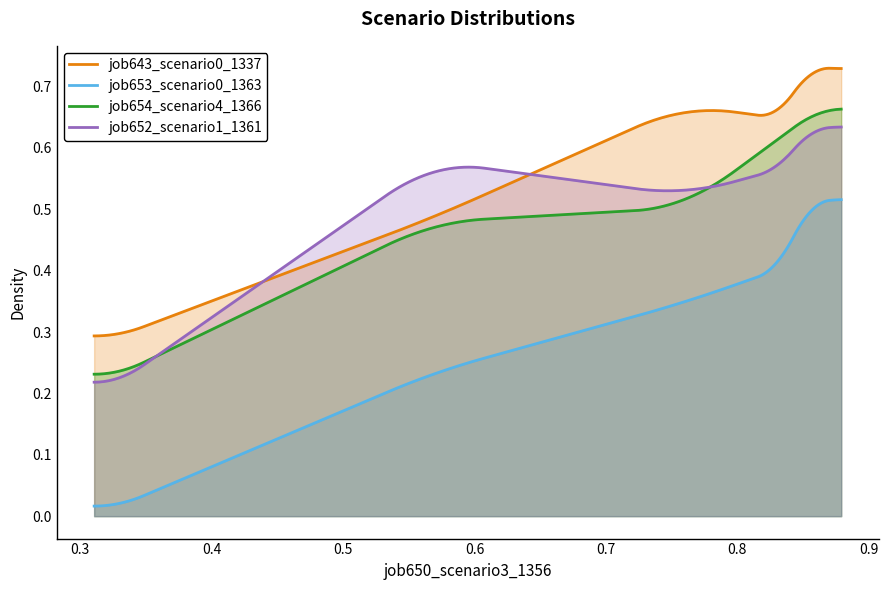

True or false: job652_scenario1_1361 and job653_scenario0_1363 cross at least once.

False